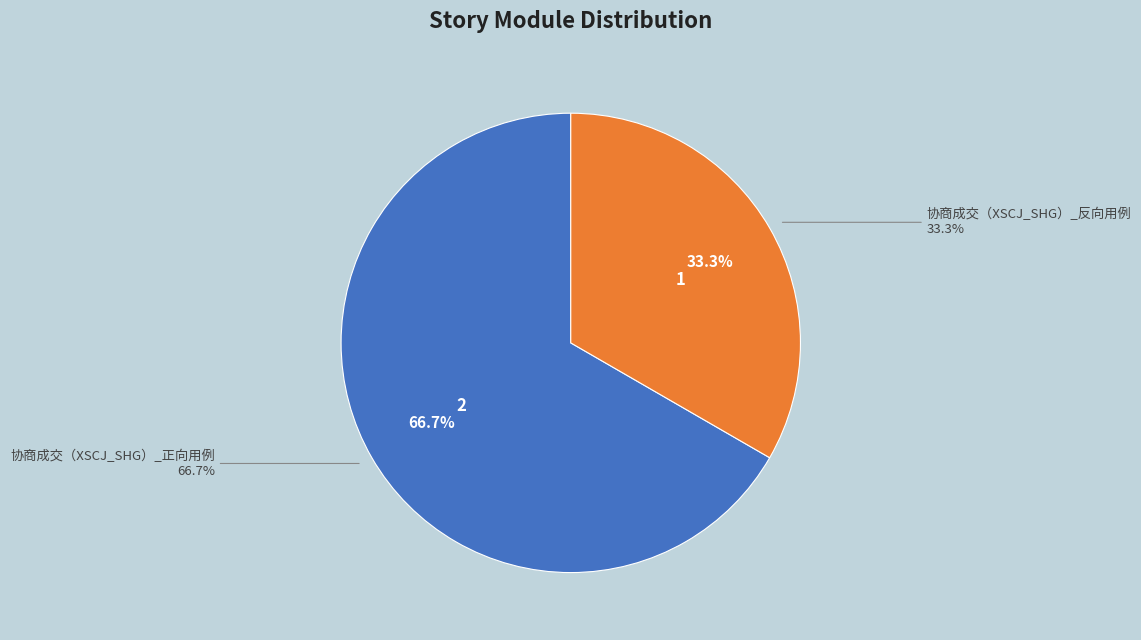

What portion of the pie excludes 协商成交（XSCJ_SHG）_反向用例?

66.7%